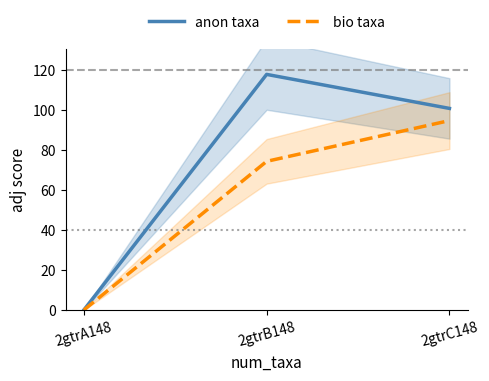

What is the difference between the bio taxa values at 2gtrB148 and 2gtrA148?

74.2